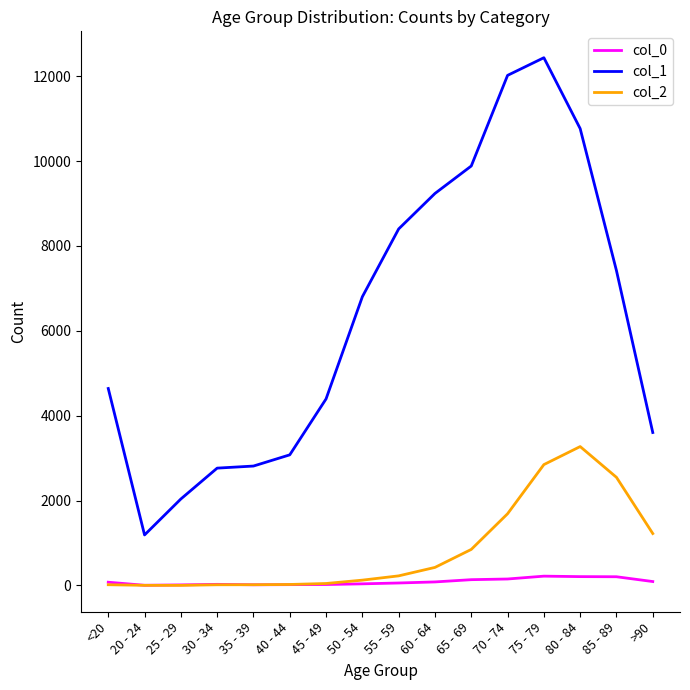

Rank the series by their maximum value, from lowest to highest.

col_0, col_2, col_1